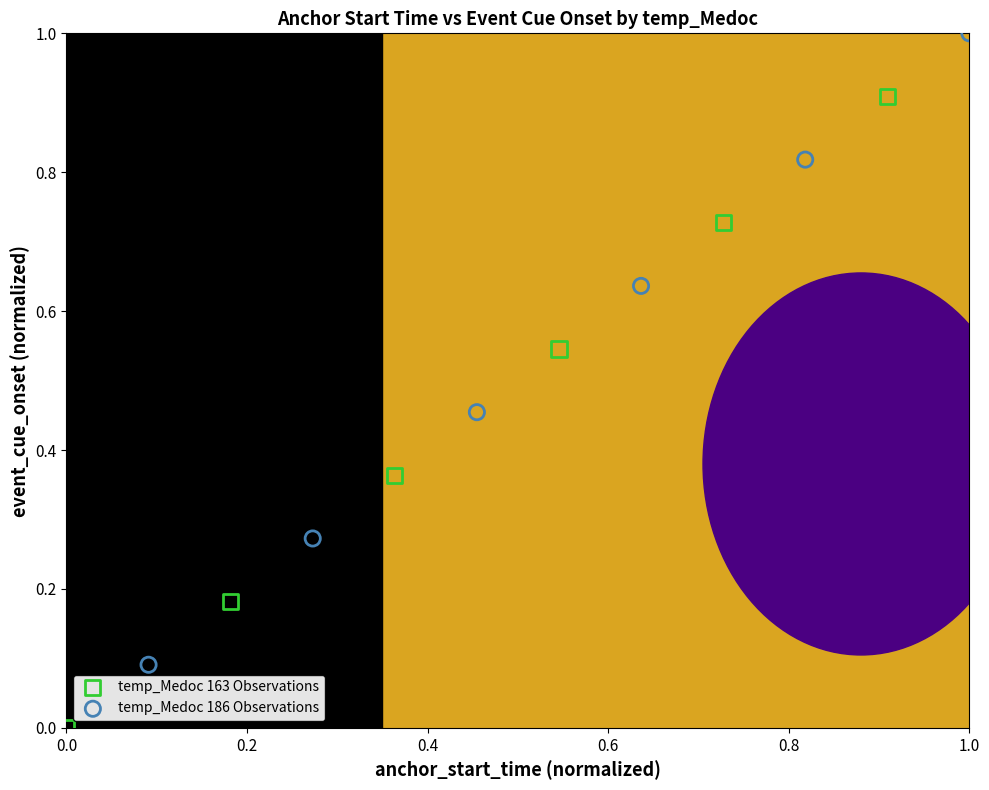

Which series has the widest spread of Y values?

temp_Medoc 163 Observations